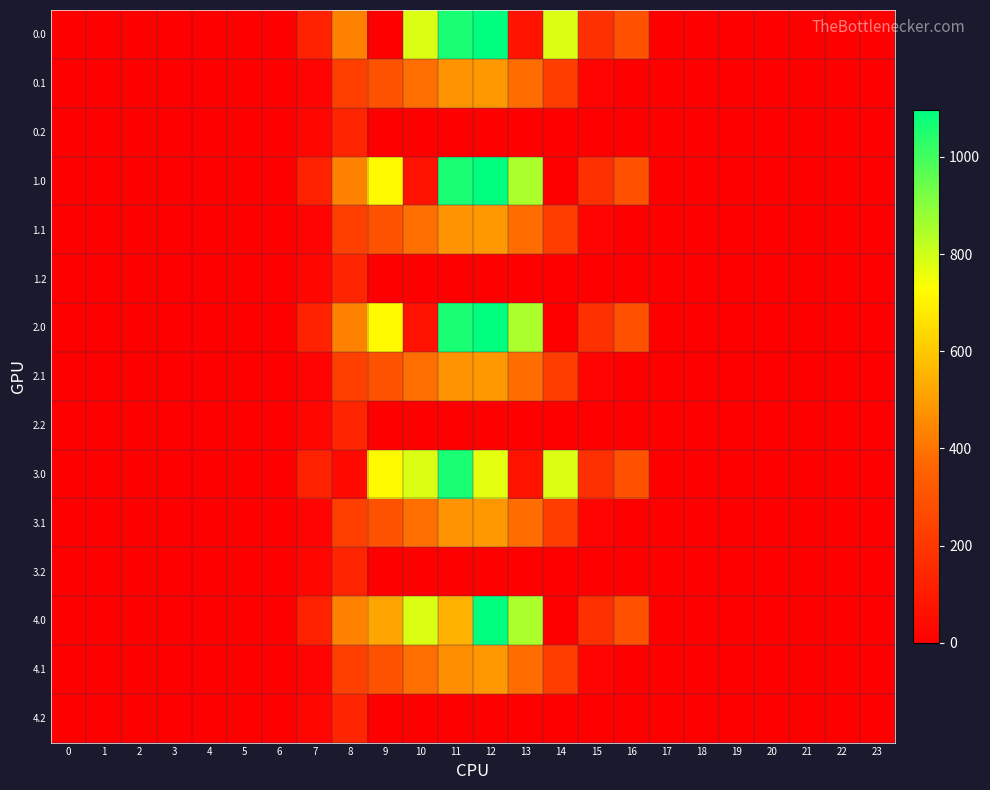

How many categories are shown in the chart?

24